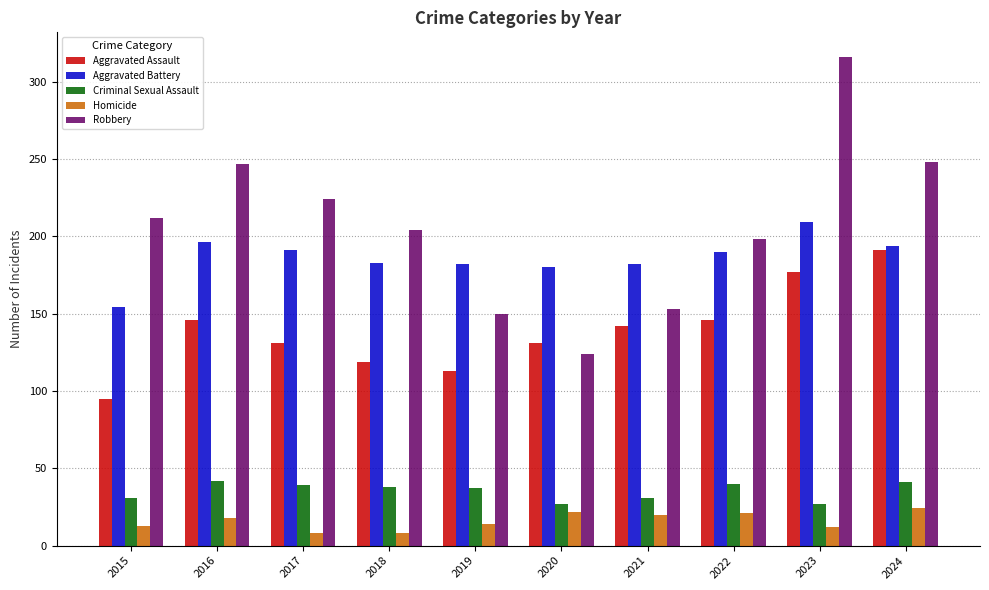

At which label does Robbery reach its minimum?

2020